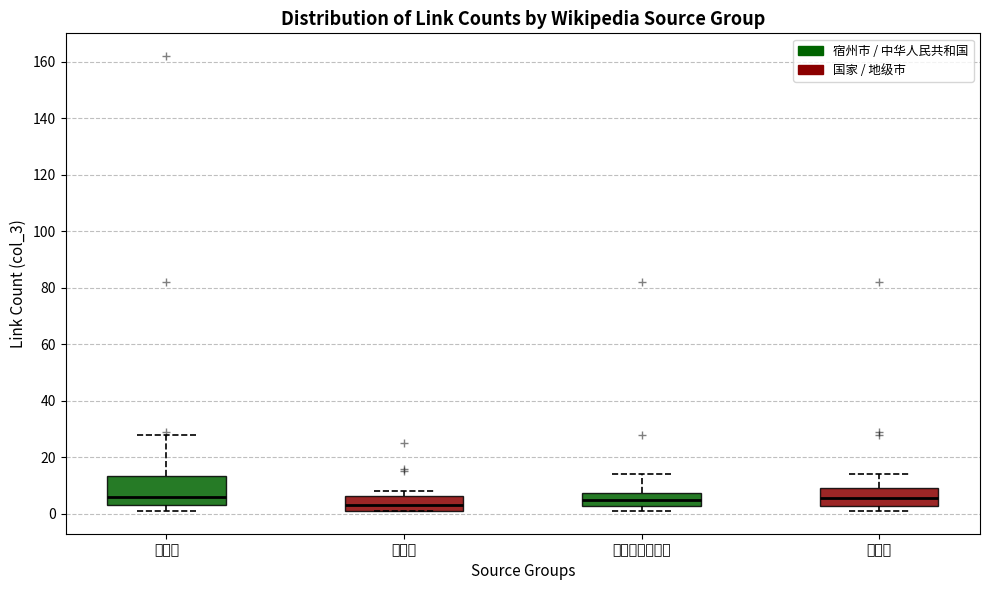

Where does the median line of the box for 安徽省 sit on the y-axis? The values are not printed on the chart, so give them approximately, as read against the axis.

4